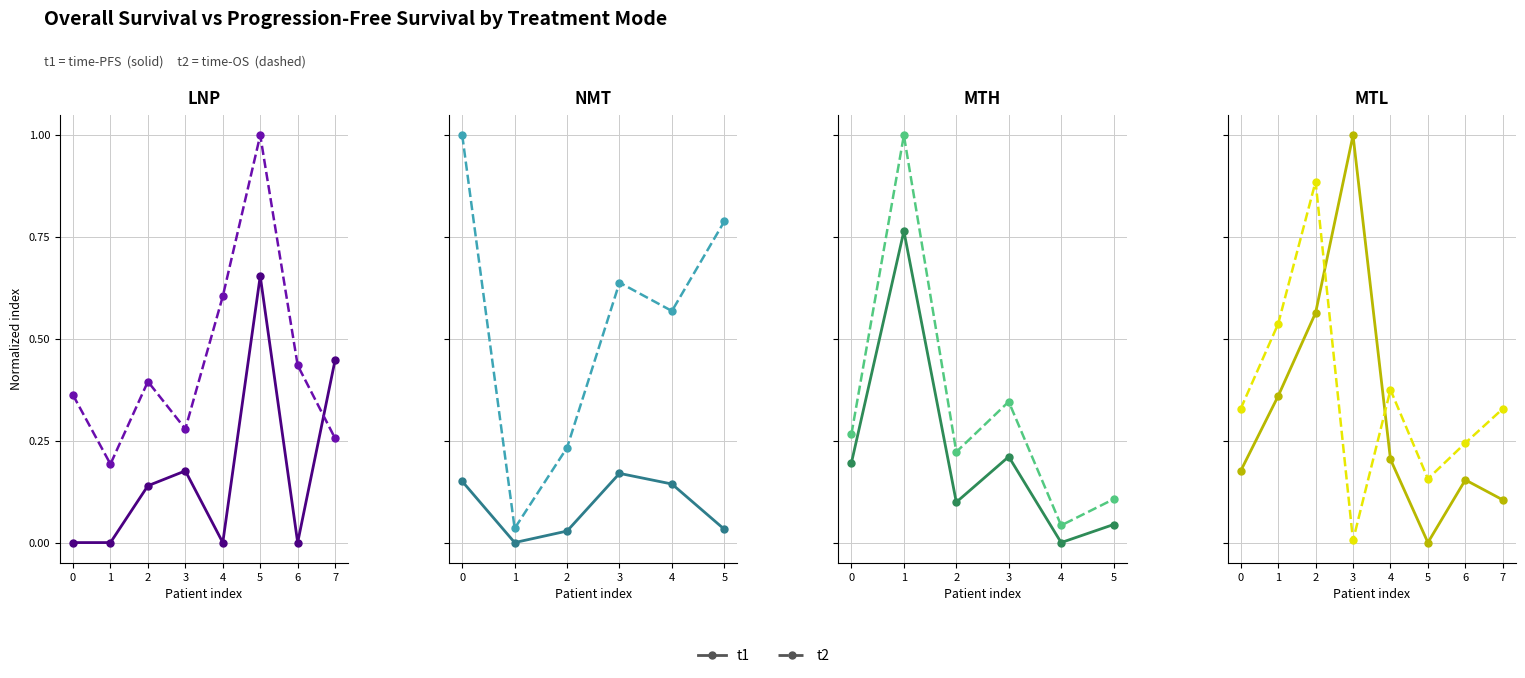

Is the value of t2 at 5 greater than the value of t1 at 6?

Yes